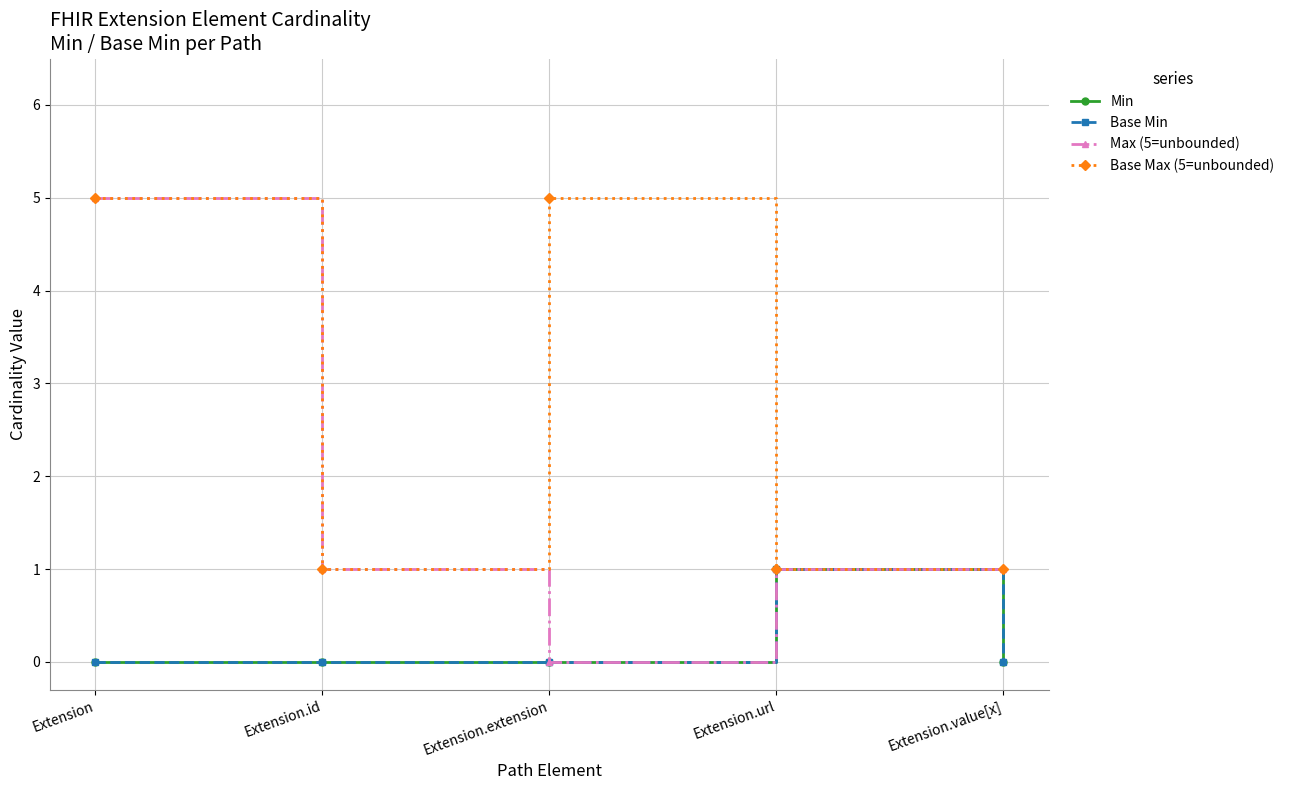

Is this an area chart (filled region under the line)?

No